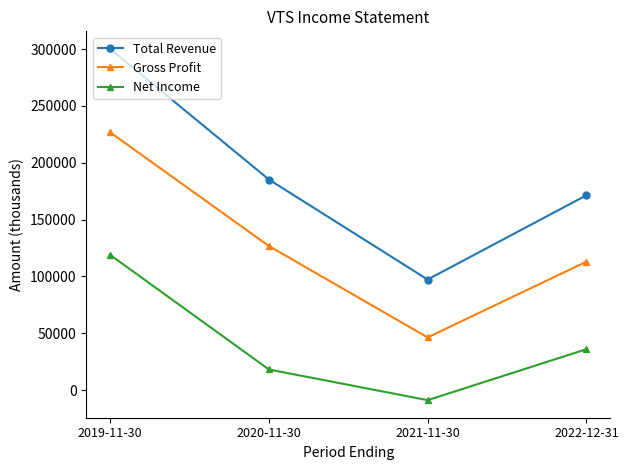

Which category has the lowest value in the Gross Profit series?

2021-11-30